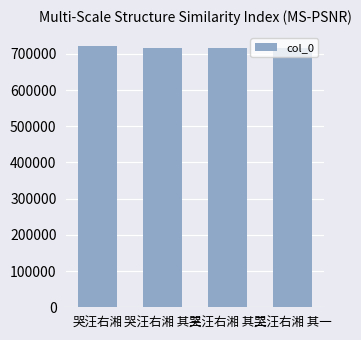

Approximately how many times larger is the value at 哭汪右湘 compared to 哭汪右湘 其一?

1.0